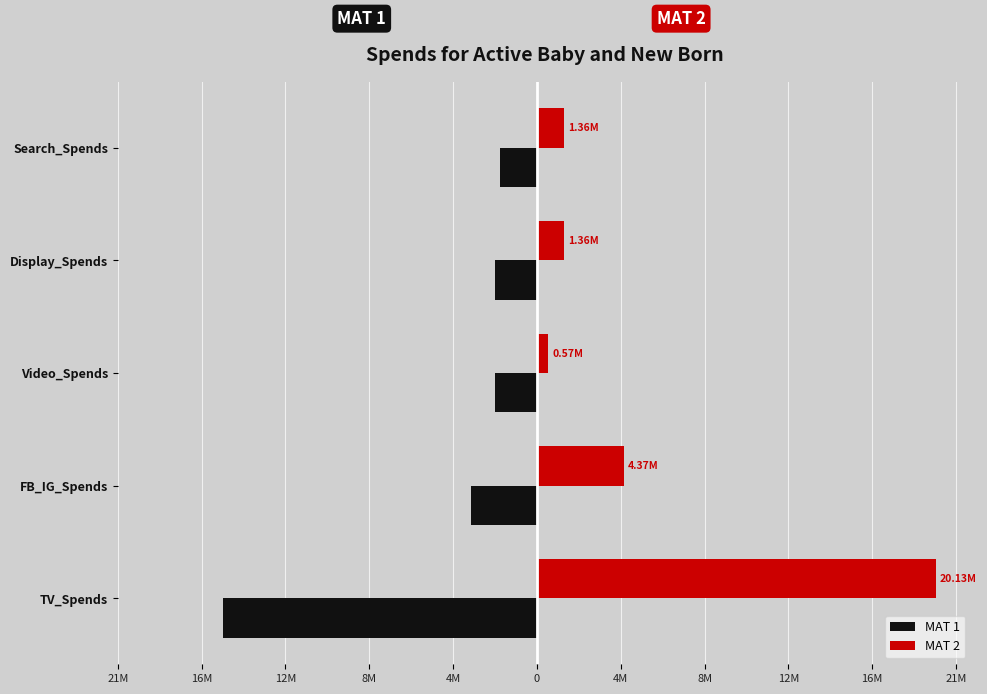

What are all the series names shown in the legend?

MAT 1, MAT 2